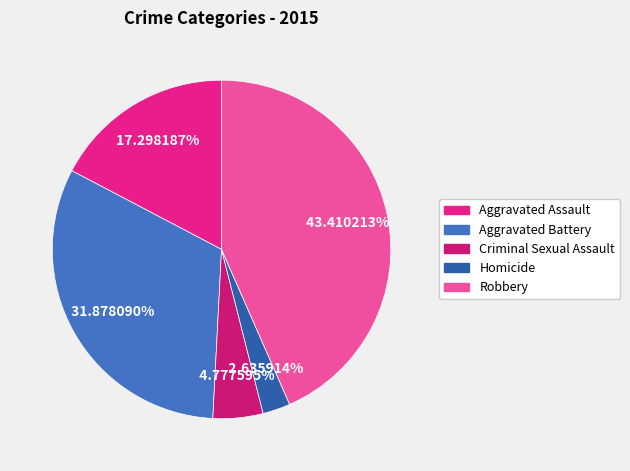

Rank the categories by value from highest to lowest.

Robbery, Aggravated Battery, Aggravated Assault, Criminal Sexual Assault, Homicide